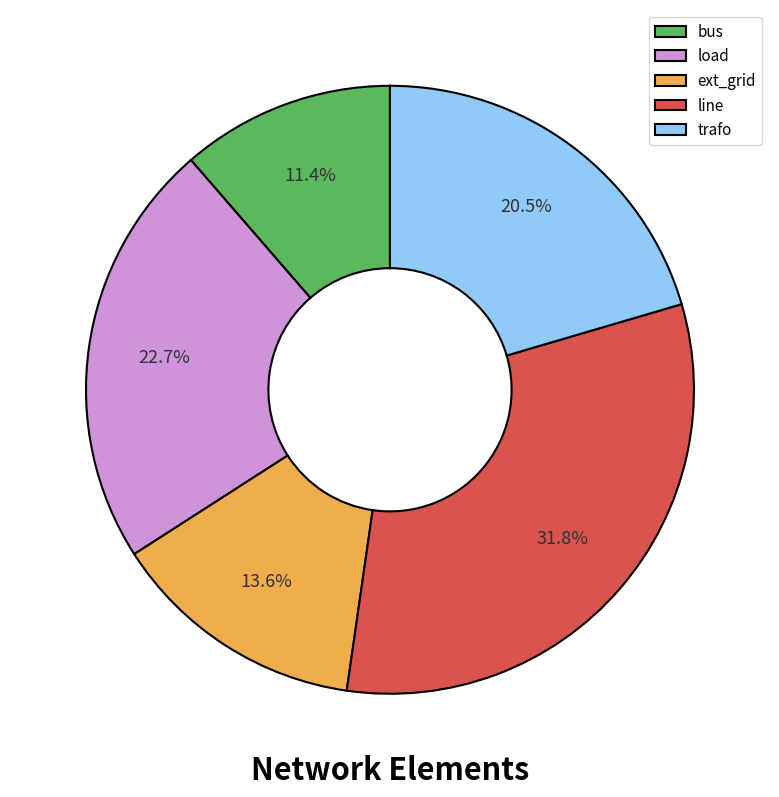

Approximately how many times larger is the value at load compared to line?

0.7